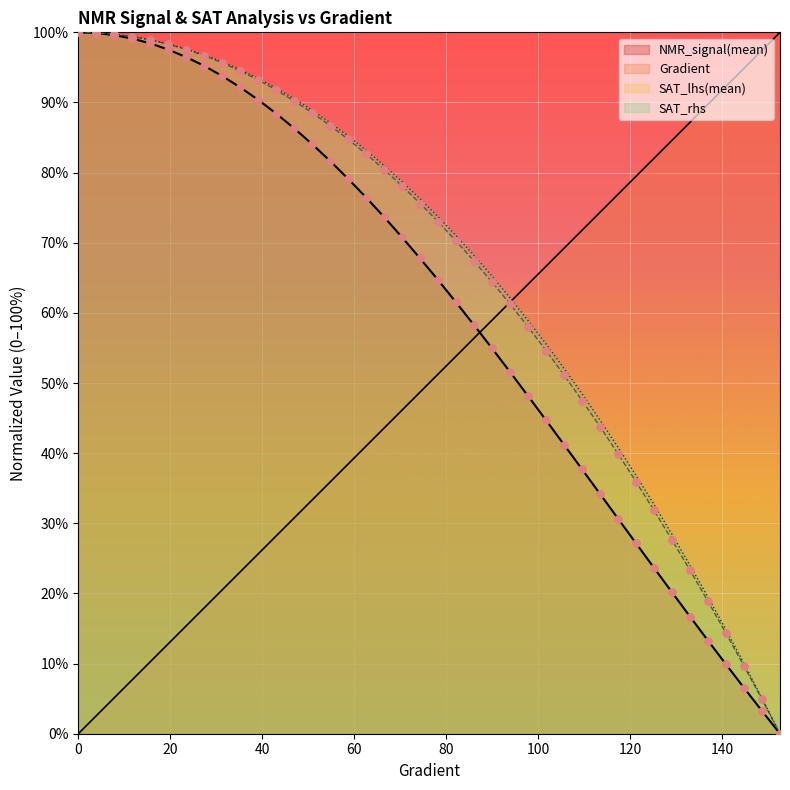

At which category is the sum across all series the highest?

23.48336594911937